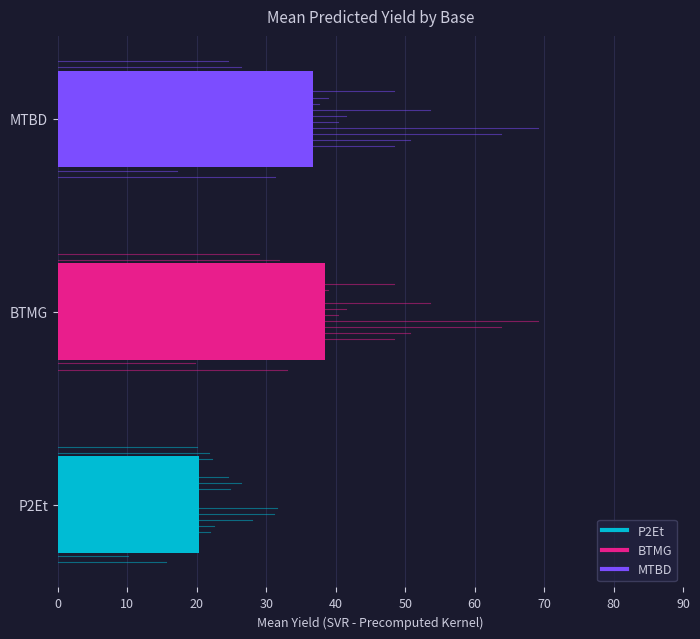

What value does the data have at MTBD?

36.8